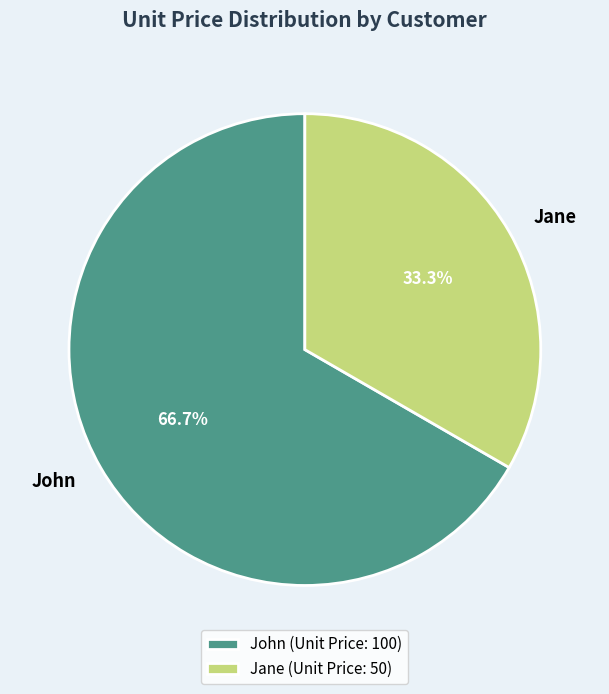

Between Jane and John, which is larger?

John